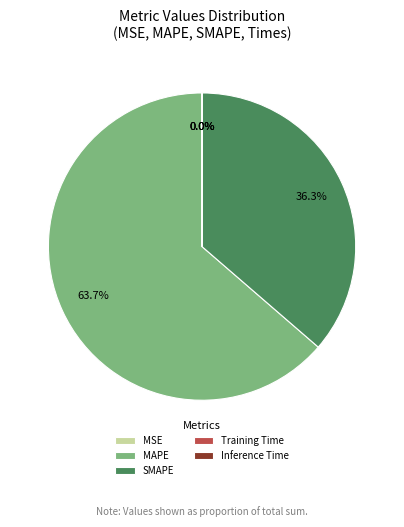

What percentage is NOT represented by SMAPE?

63.7%